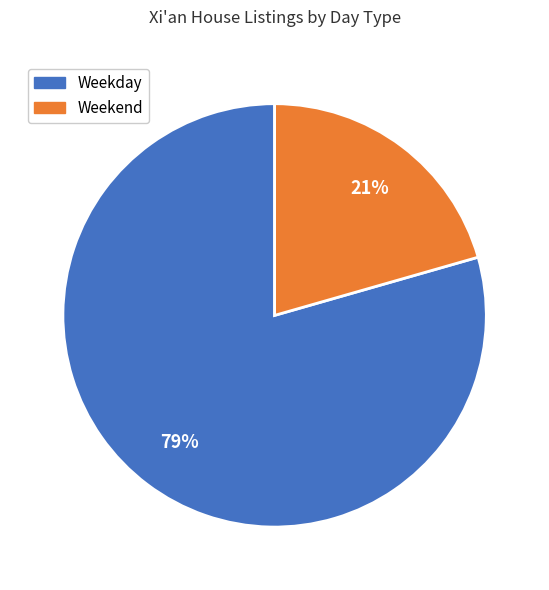

Is there a majority slice in this chart?

Yes